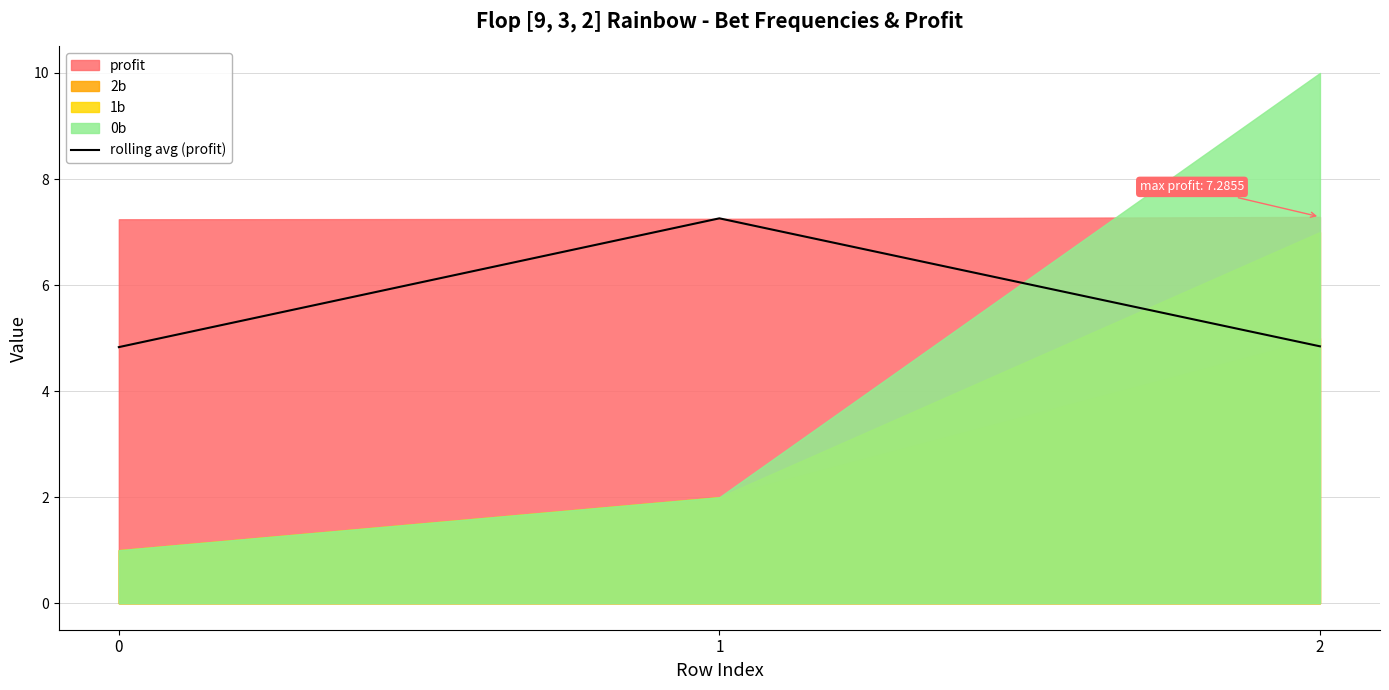

True or false: the data shows 7.3 at 1.

True